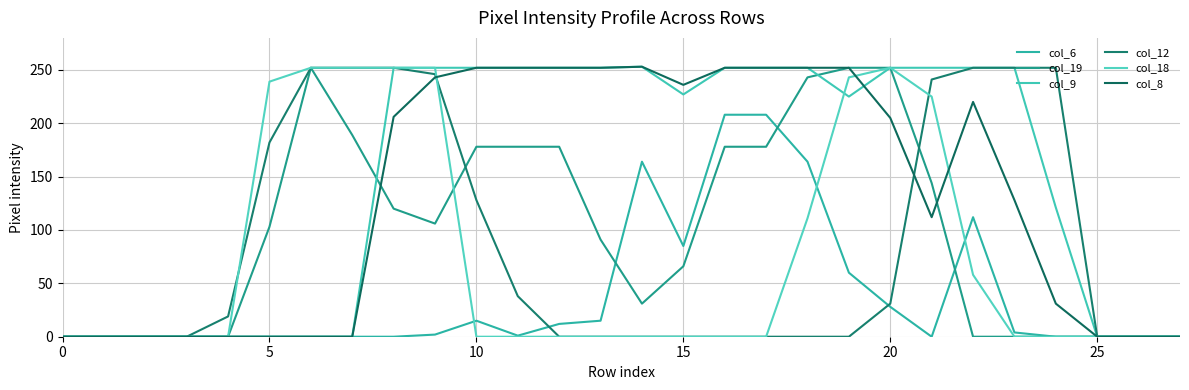

At which label is col_12 closest to 126?

10